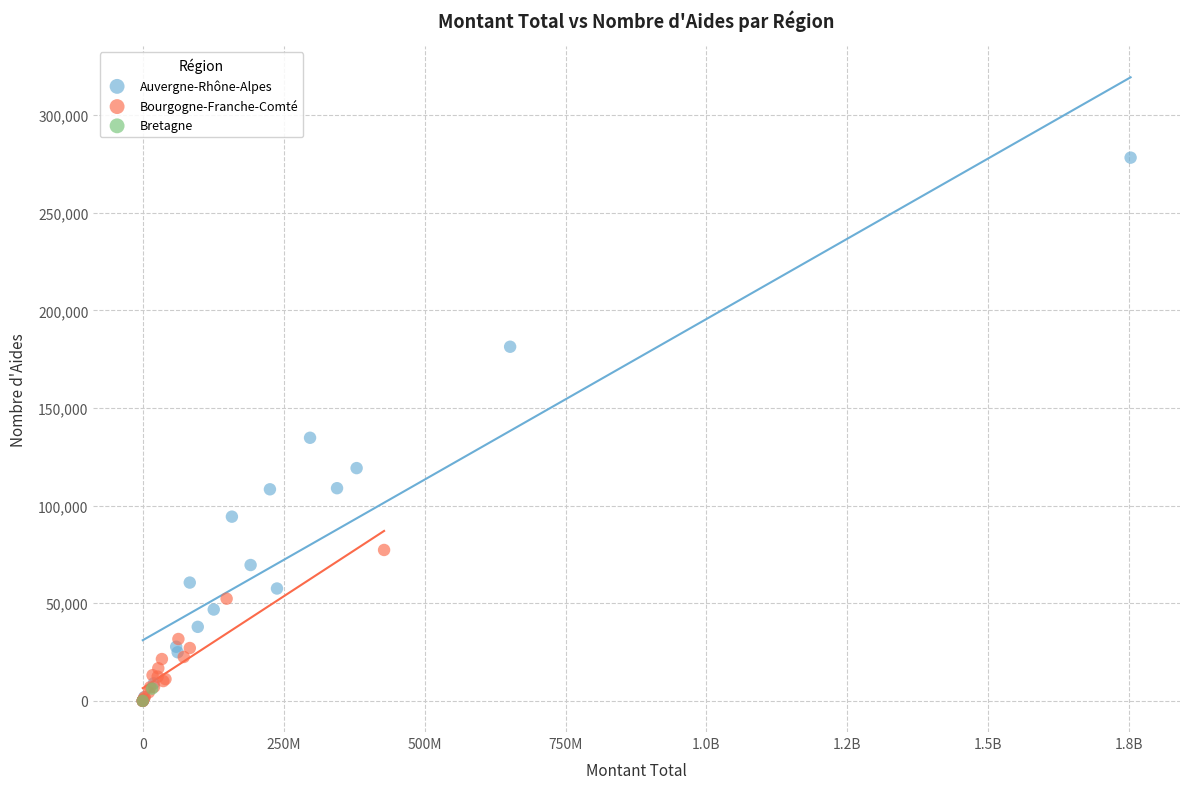

What are all the series names shown in the legend?

Auvergne-Rhône-Alpes, Bourgogne-Franche-Comté, Bretagne